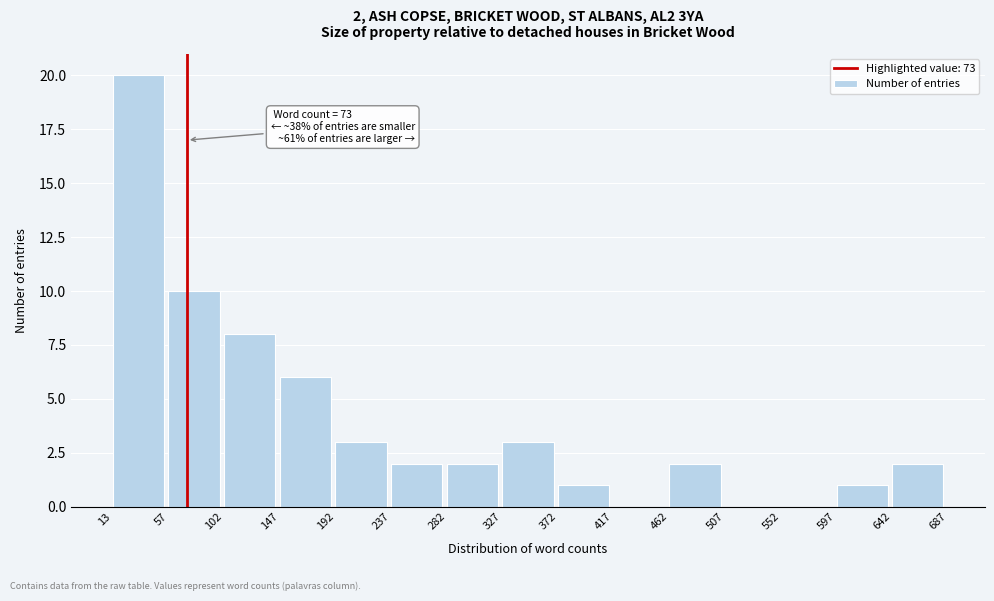

Which range on the x-axis has the tallest bar?

13 to 57